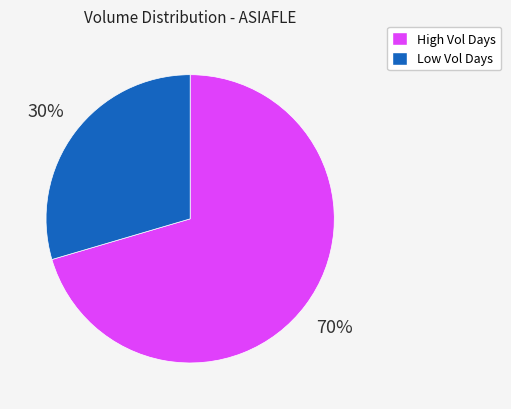

Which slice represents more than half of the pie?

High Vol Days